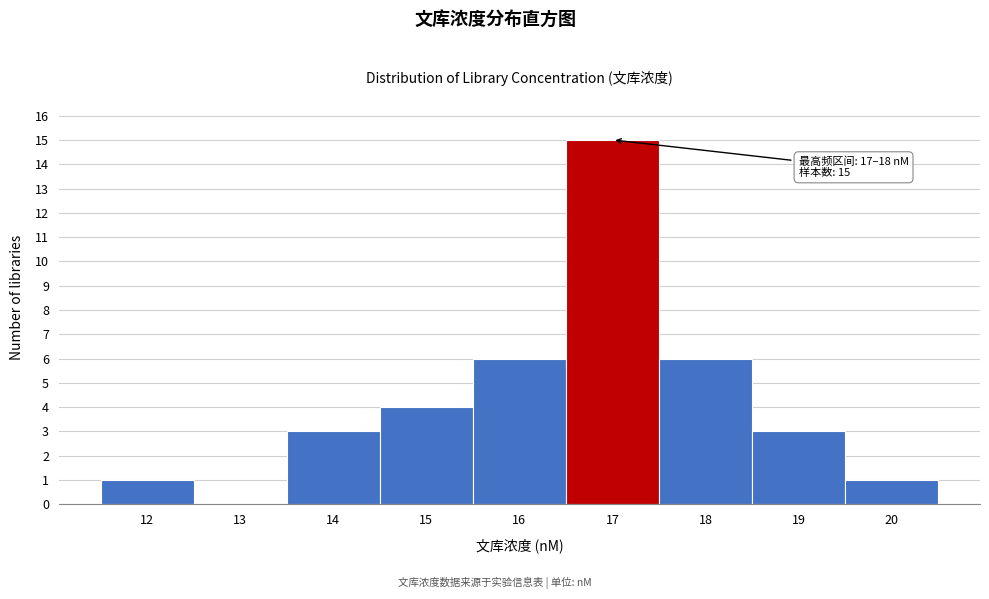

Reading left to right, what are all the values shown in this chart?

12=1	13=0	14=3	15=4	16=6	17=15	18=6	19=3	20=1